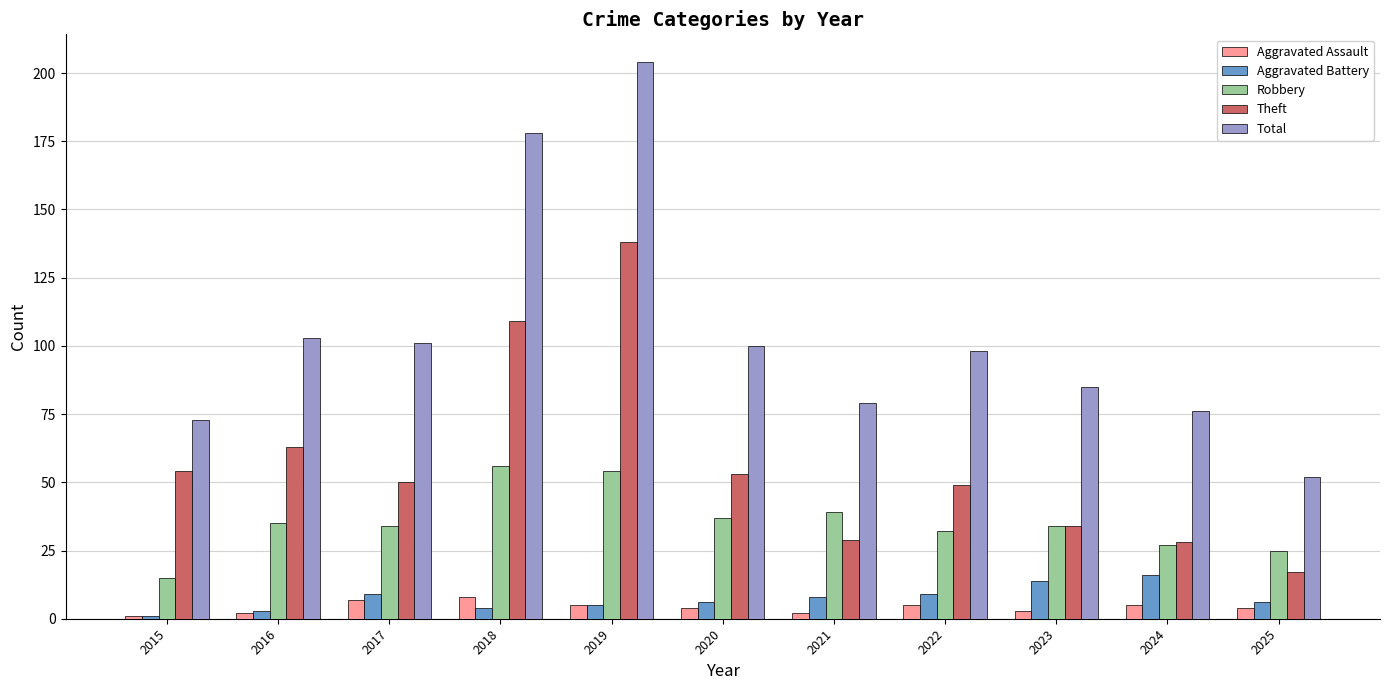

The value of Robbery at 2022 is 32. True or false?

True